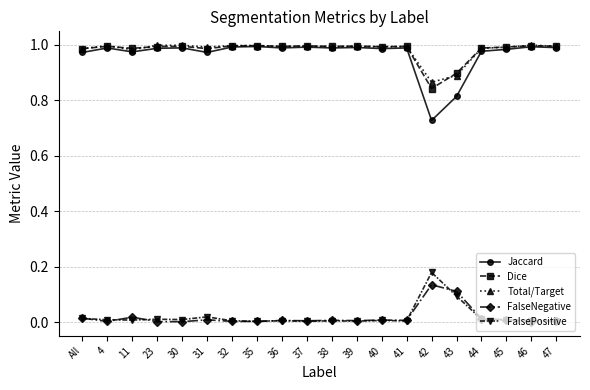

Which category has the highest value in the FalsePositive series?

42